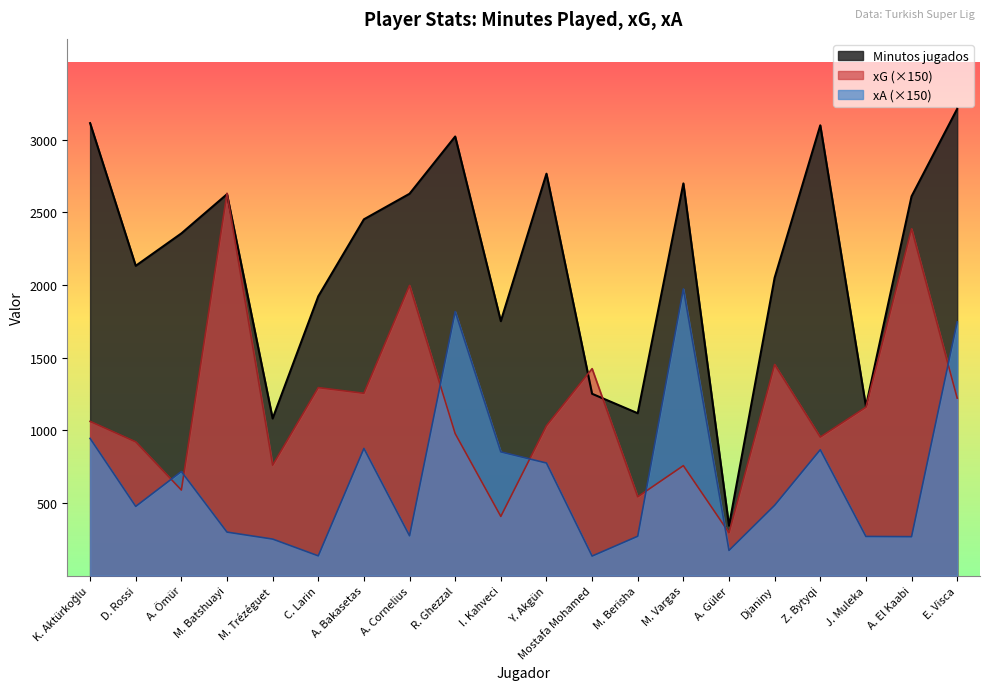

How many interior local valleys does the xG series have?

7